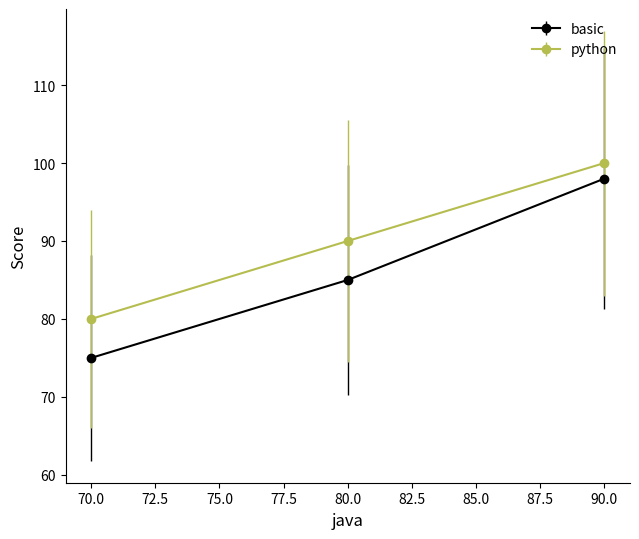

What is the greatest value displayed?

100